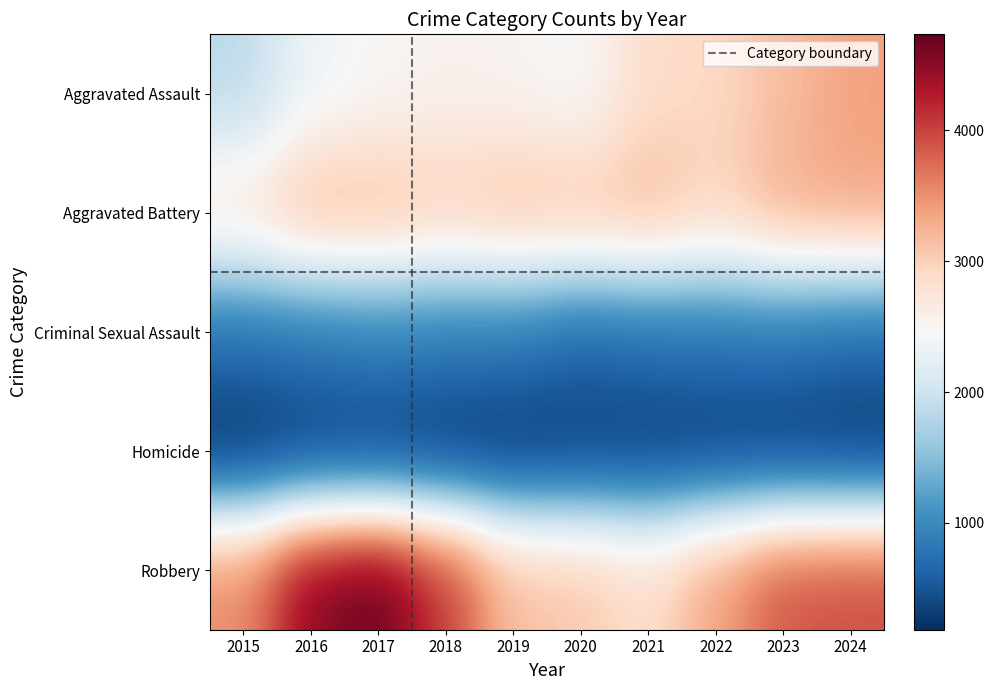

List the labels in order of Aggravated Assault value, smallest first.

2015, 2016, 2020, 2017, 2019, 2018, 2021, 2022, 2023, 2024